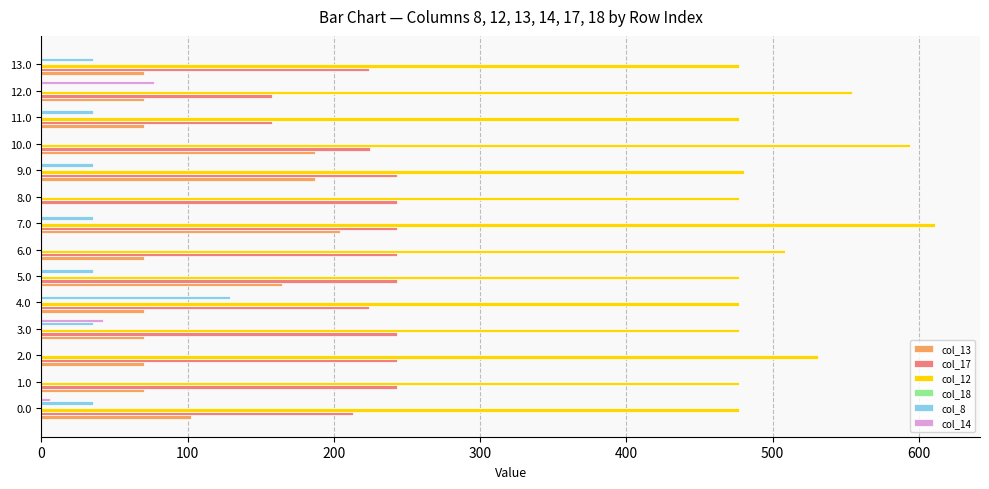

Which series has the largest total across all categories?

col_12